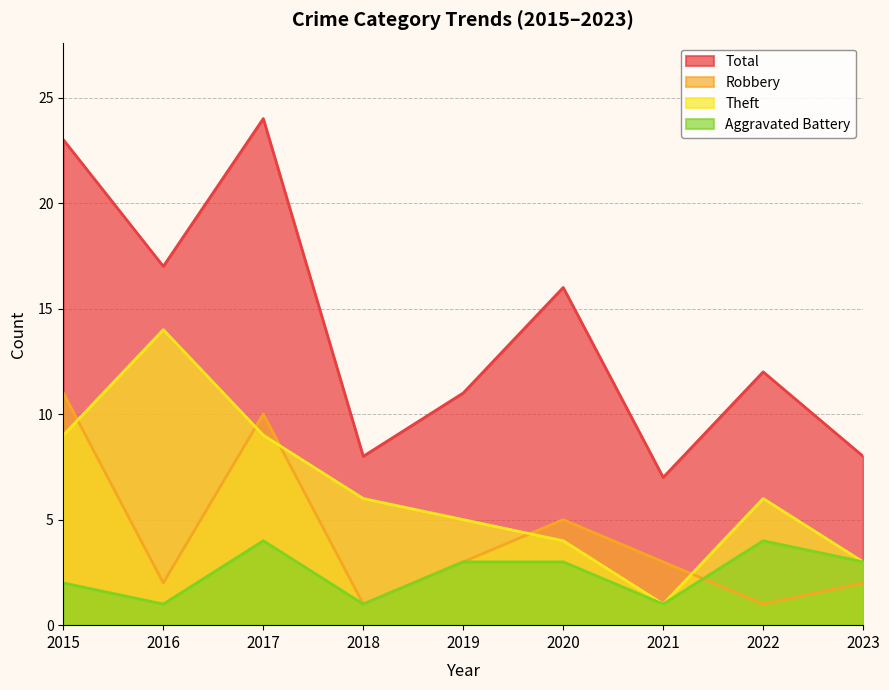

What value does the Aggravated Battery series have at 2023?

3